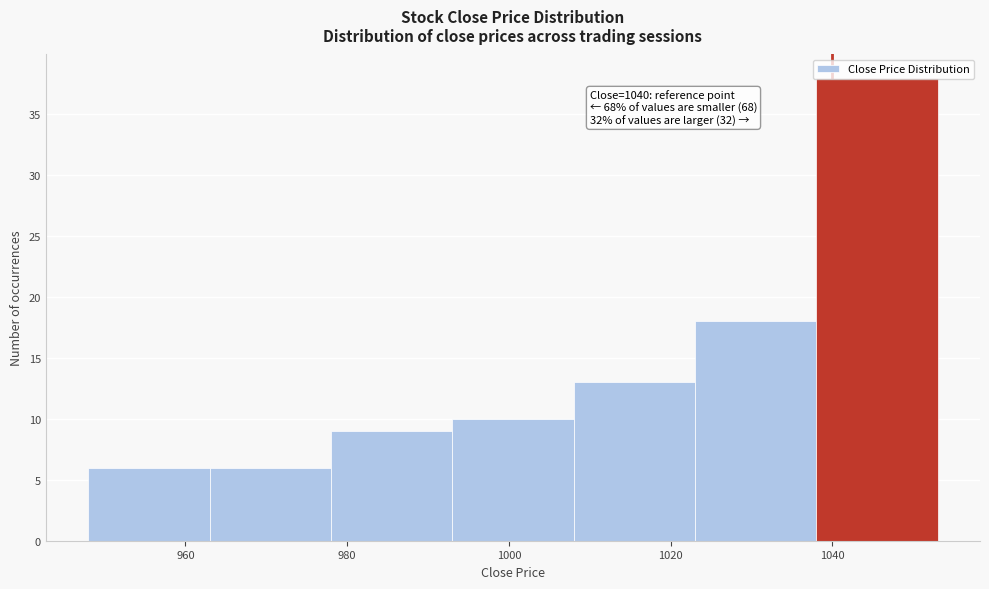

Which range on the x-axis has the tallest bar?

1038 to 1053